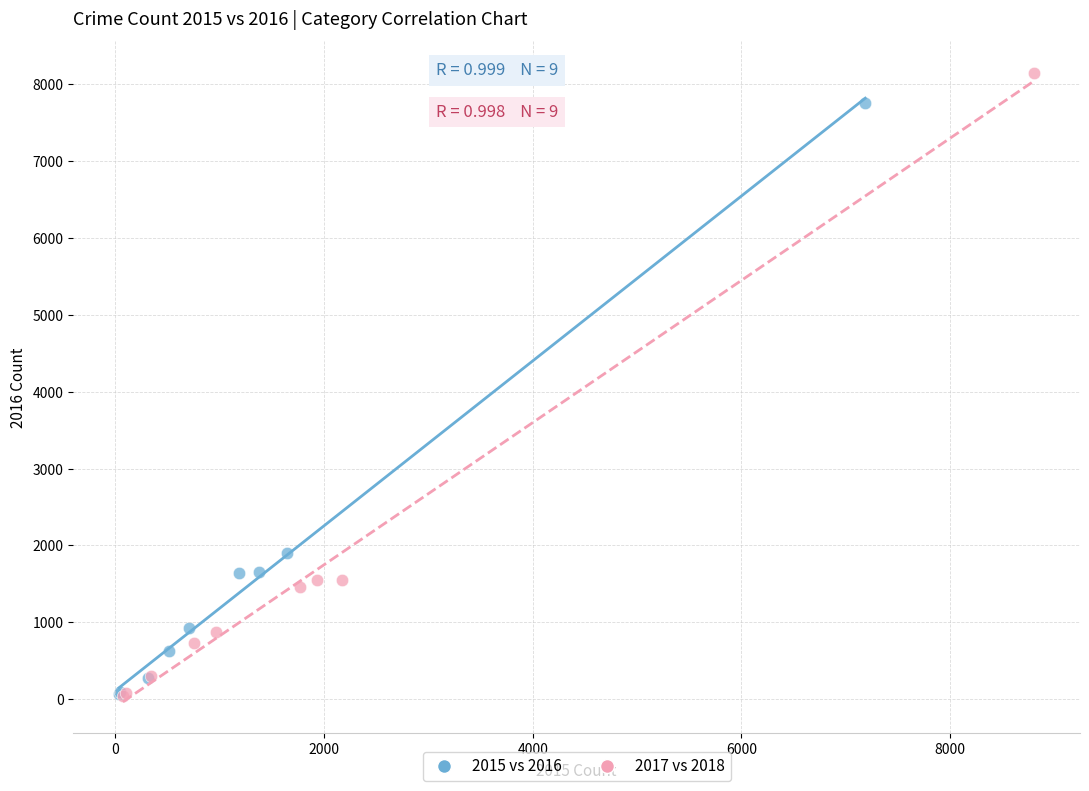

Which series contains the highest Y value?

2017 vs 2018